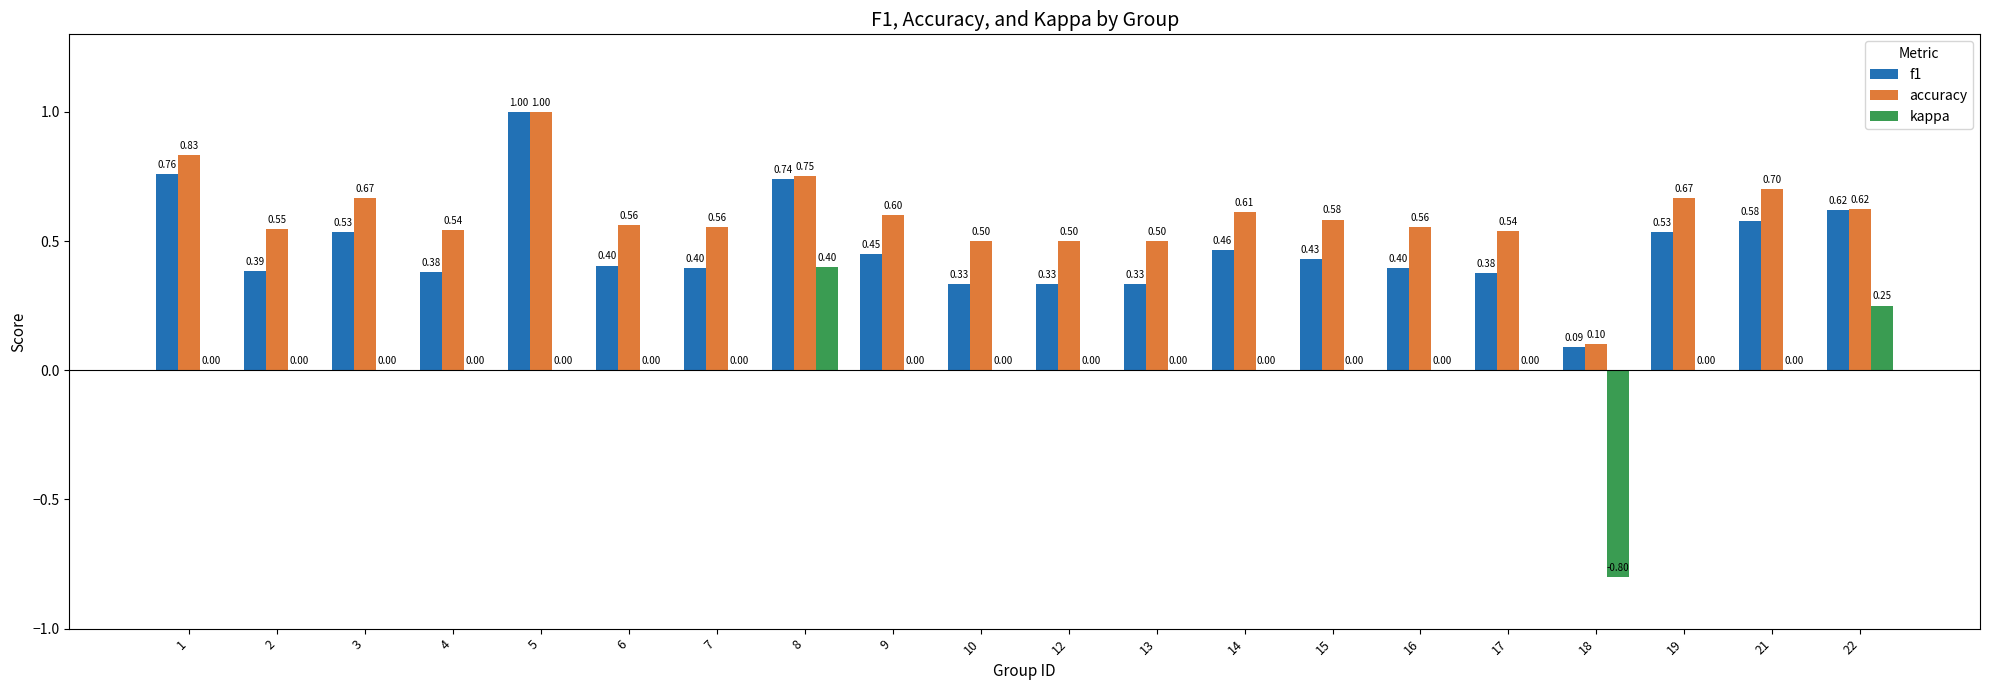

What is the sum of the accuracy values at 21 and 3?

1.4